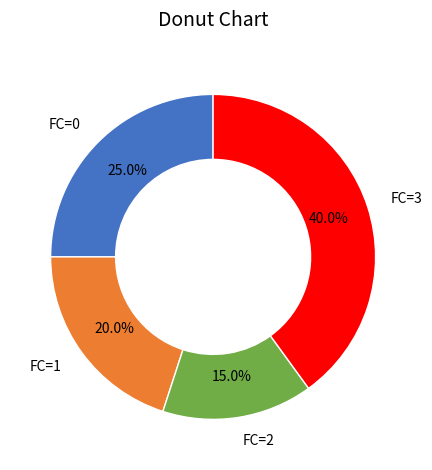

True or false: FC=0 accounts for 25% of the total.

True